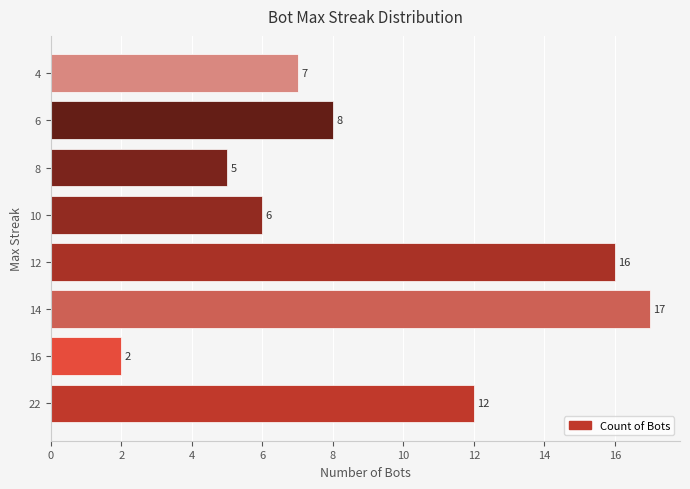

Reading bottom to top, list all the values displayed in this chart.

22=12	16=2	14=17	12=16	10=6	8=5	6=8	4=7